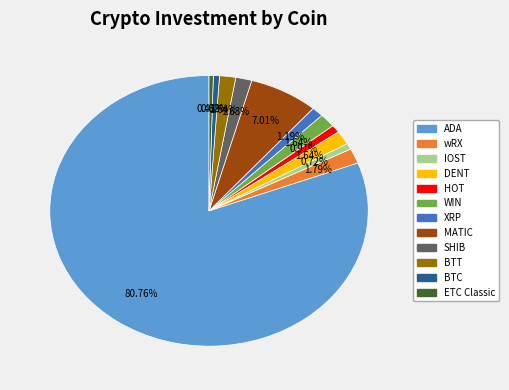

Count the number of slices in the pie.

12